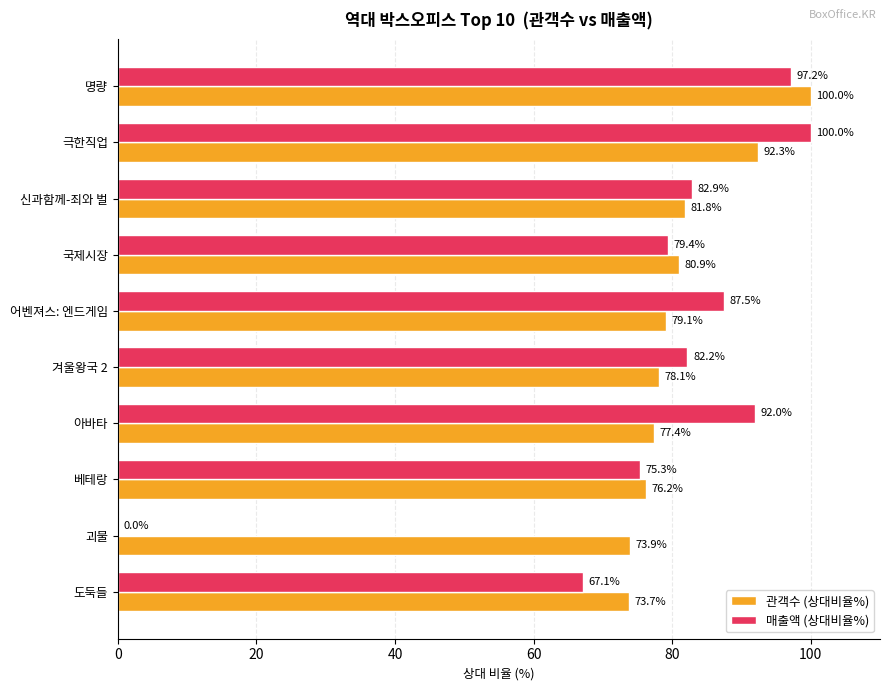

Which series has the largest total across all categories?

관객수 (상대비율%)